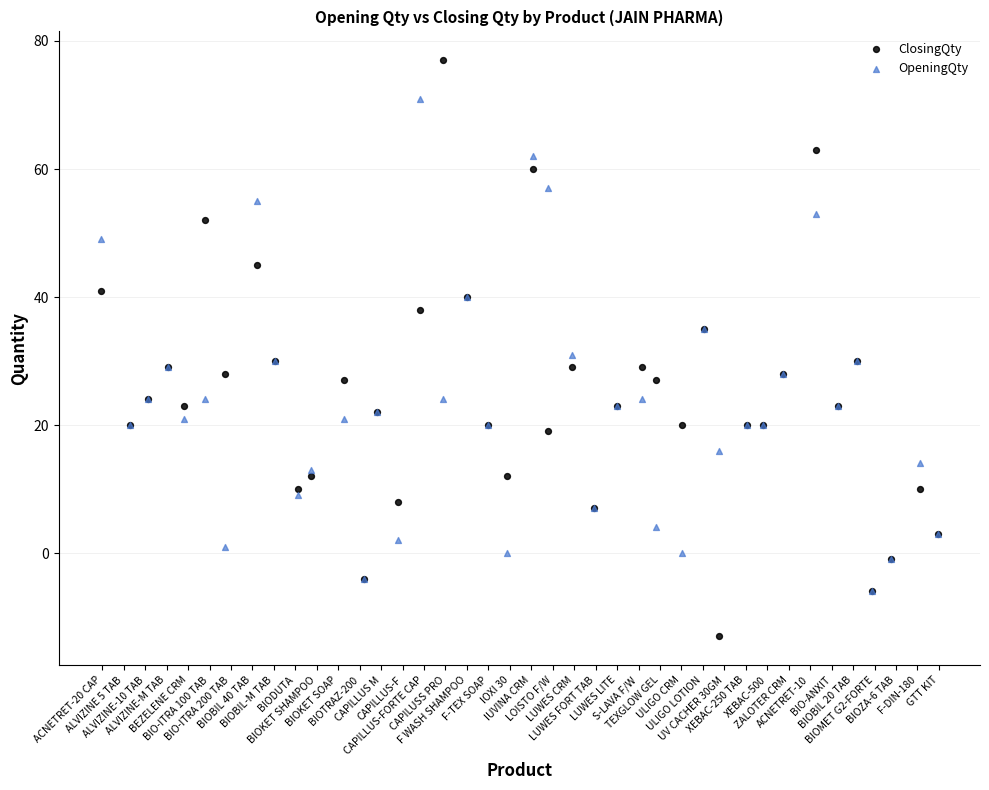

In the OpeningQty series, what Y value is closest to 32?

31